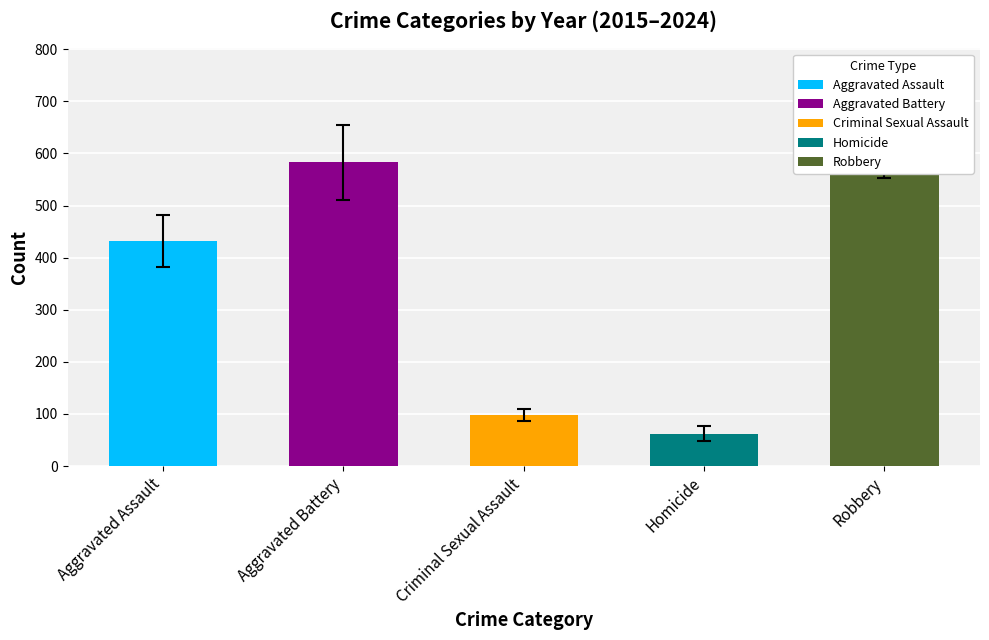

What are all the series names shown in the legend?

Aggravated Assault, Aggravated Battery, Criminal Sexual Assault, Homicide, Robbery